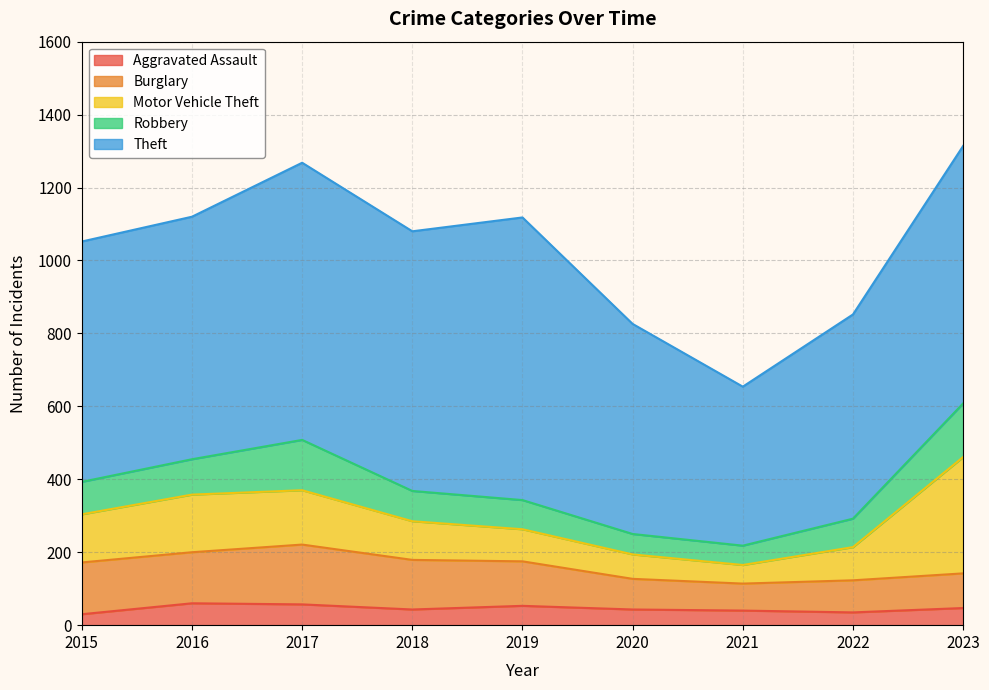

How many interior local valleys does the Motor Vehicle Theft series have?

1